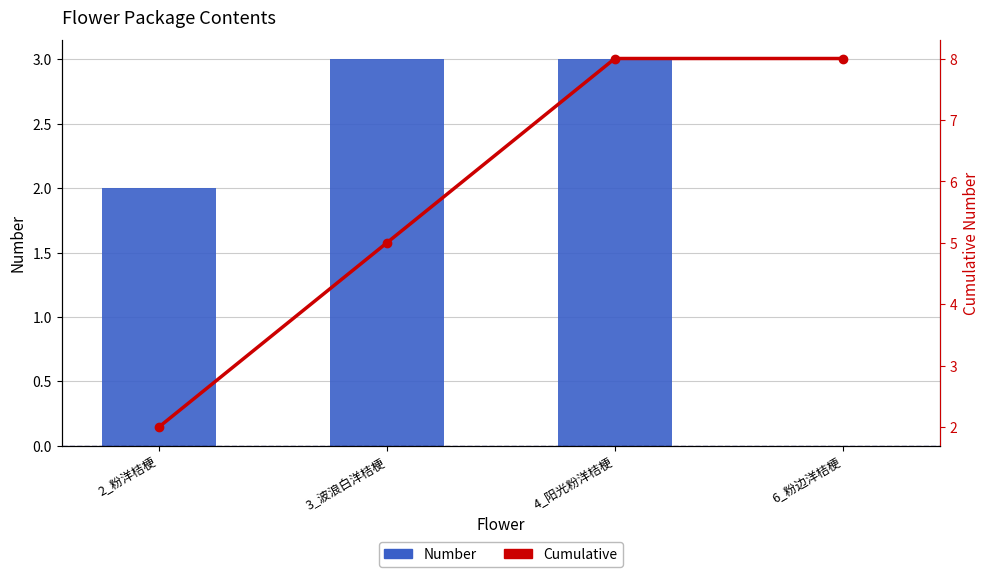

What is the maximum value for Cumulative?

8